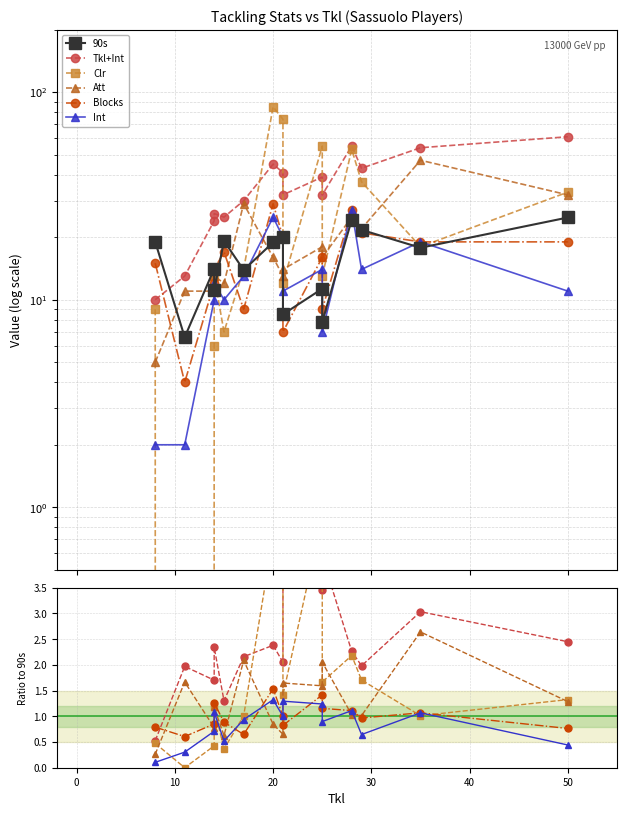

What is the label of the 5th point from the right?

10